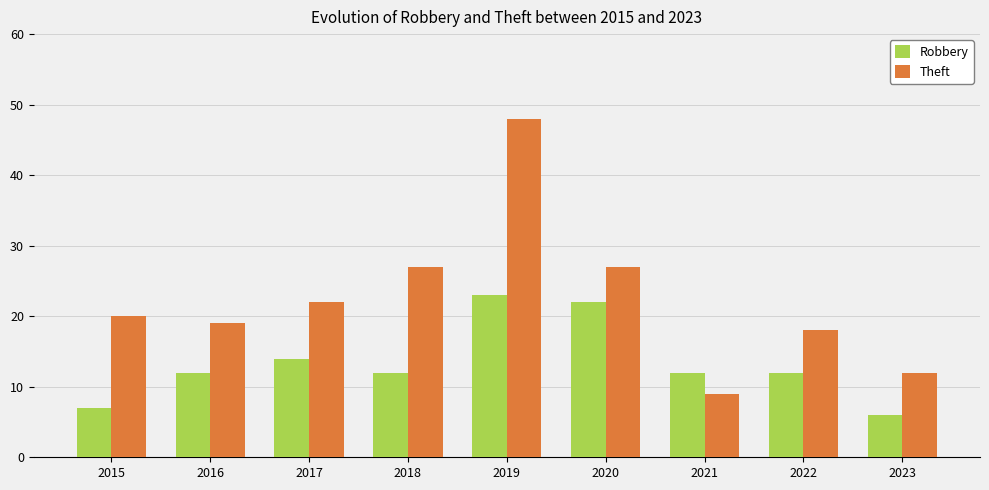

The Robbery series shows 5 at 2021. True or false?

False